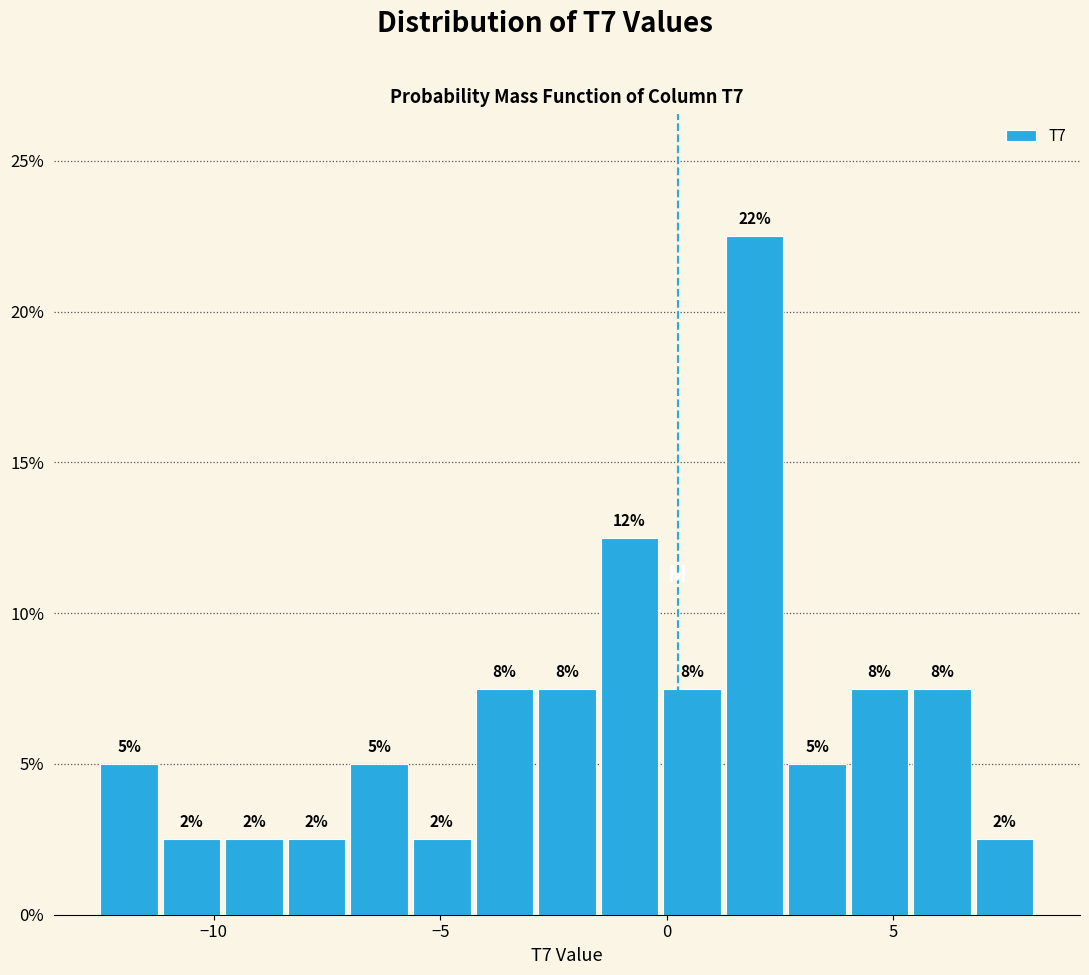

Read against the x-axis, roughly where is the centre of the tallest bar?

2.0